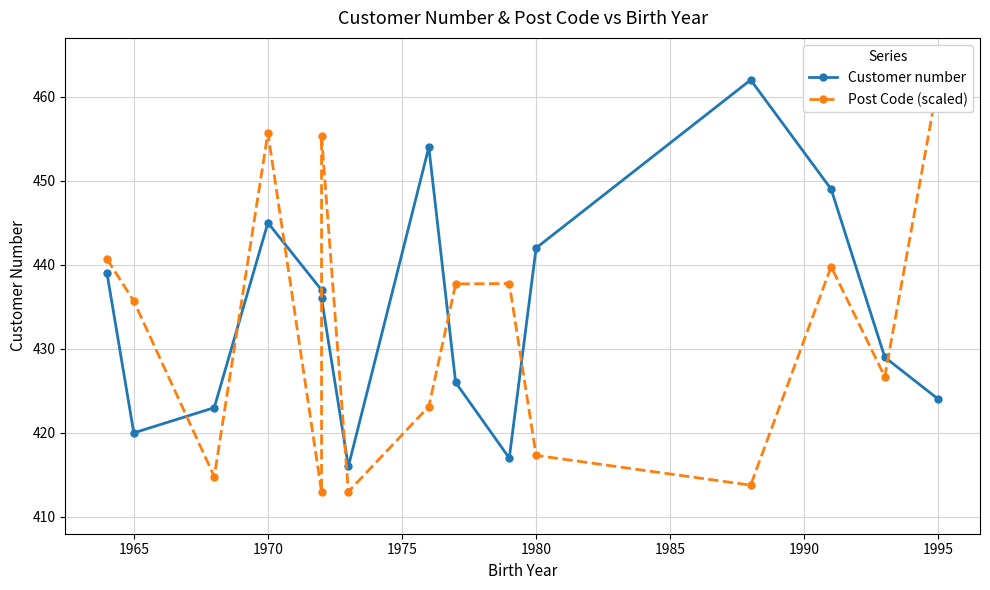

True or false: Customer number has more than 1 points higher than both neighbors.

True